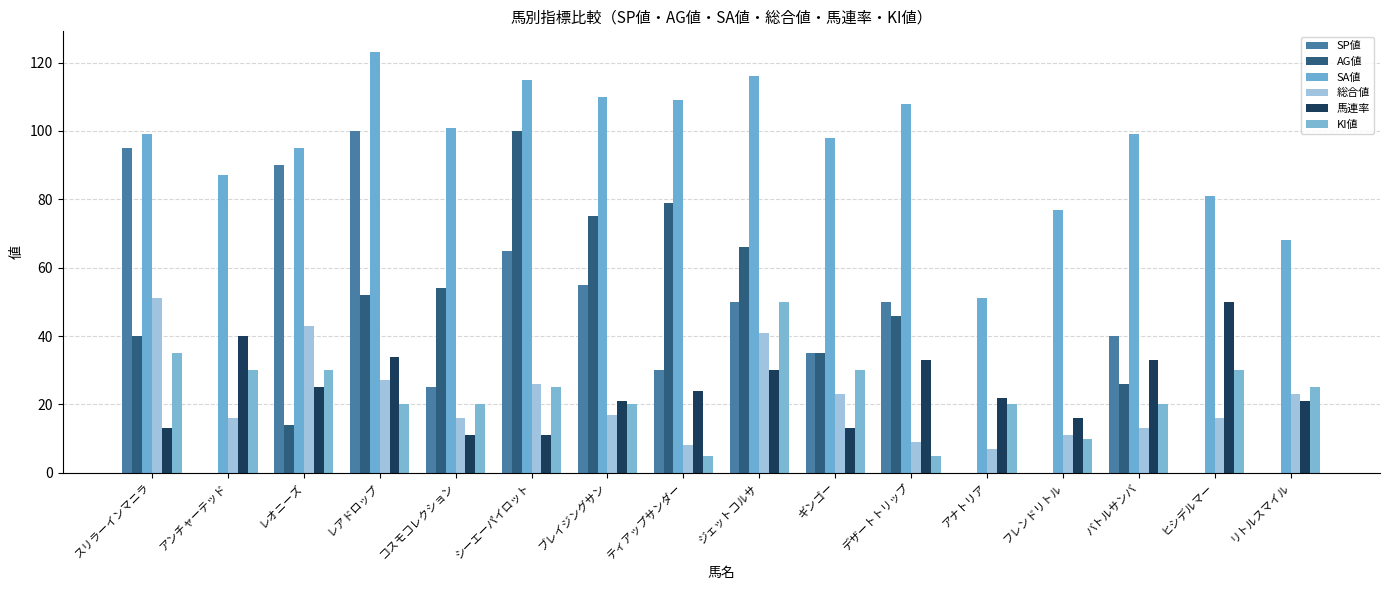

At which label is 総合値 closest to 29?

レアドロップ